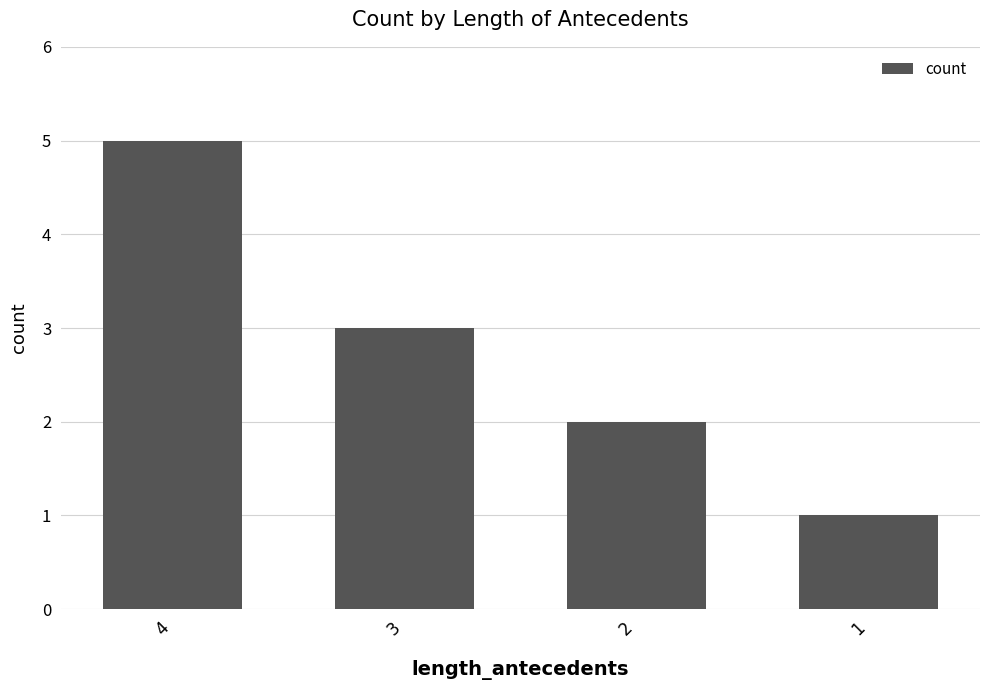

Reading right to left, what are all the values shown in this chart?

1	2	3	5